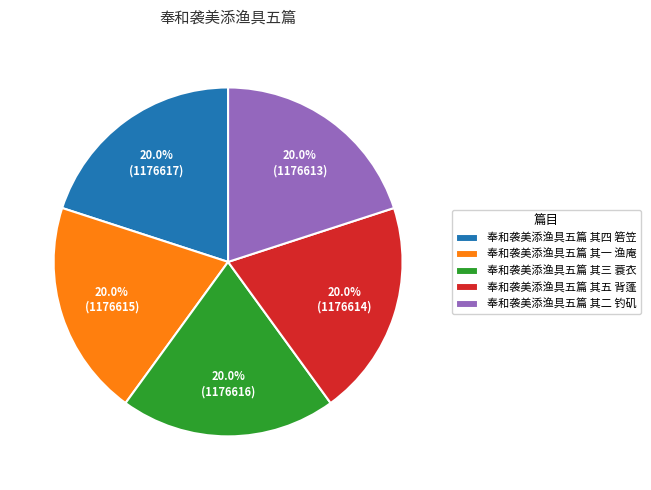

Is 奉和袭美添渔具五篇 其一 渔庵 the majority of the pie?

No